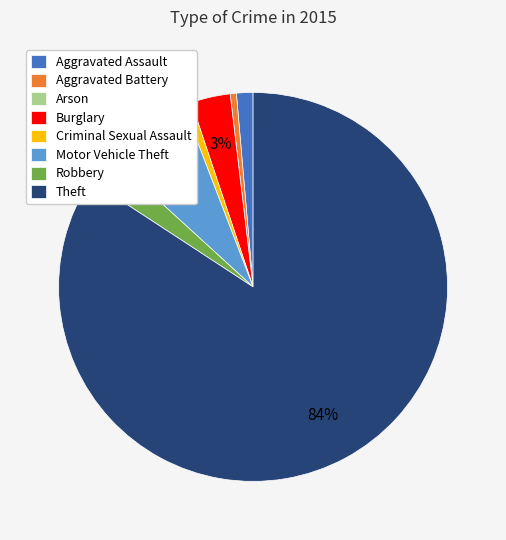

Which slice represents more than half of the pie?

Theft